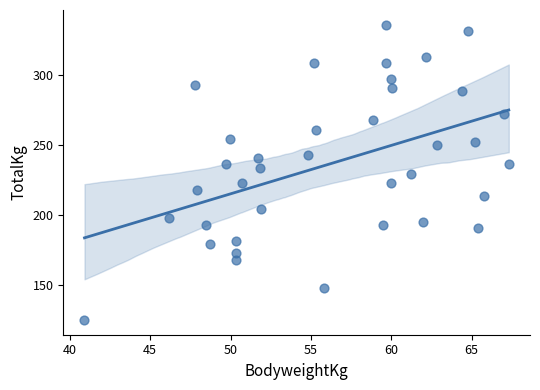

What is the range of Y values (max minus min)?

210.9